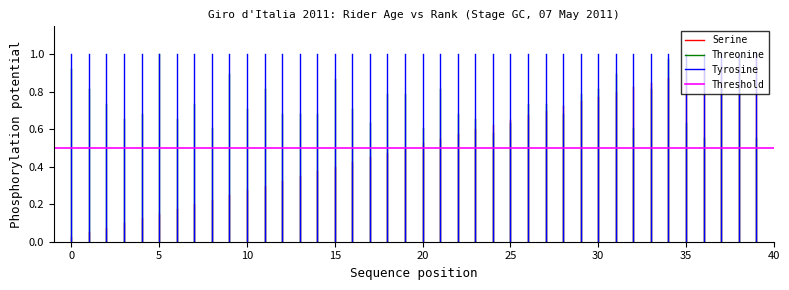

The Serine series shows 0.0 at 0. True or false?

True